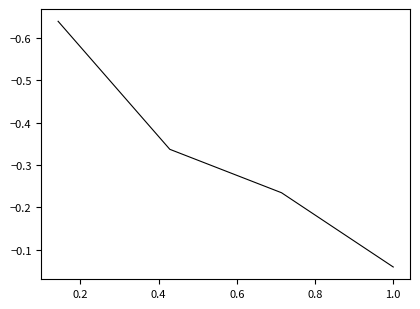

True or false: the data has more than 1 interior local peaks.

False